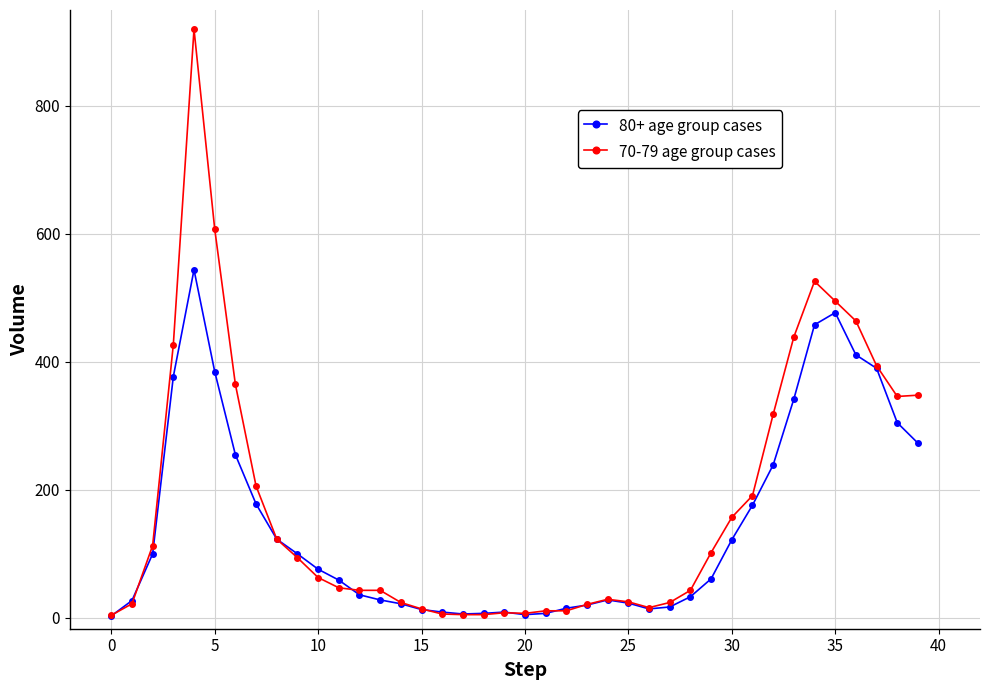

What is the greatest value displayed?

920